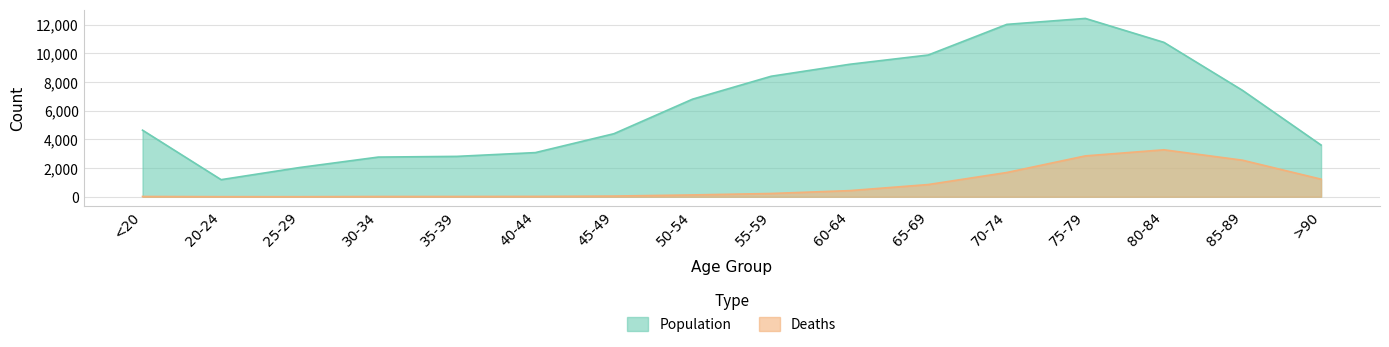

How many lines are shown in the chart?

2